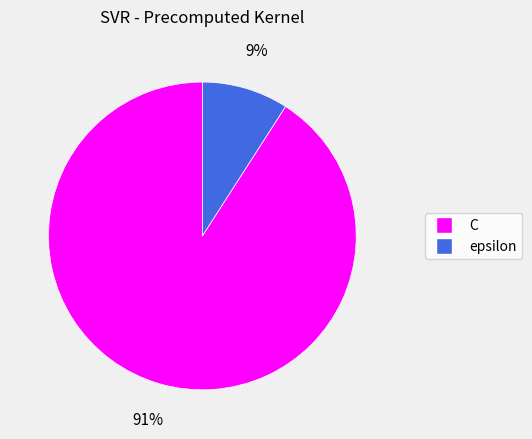

Does any single category account for the majority?

Yes